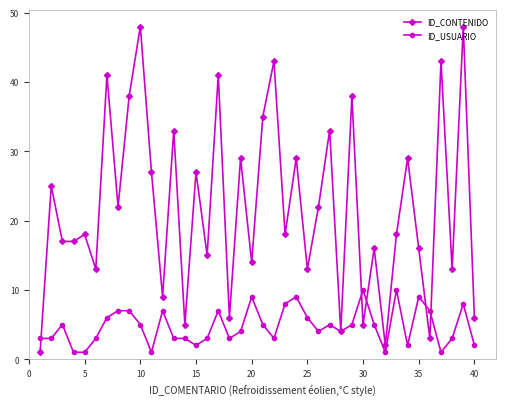

What is the maximum value for ID_USUARIO?

10